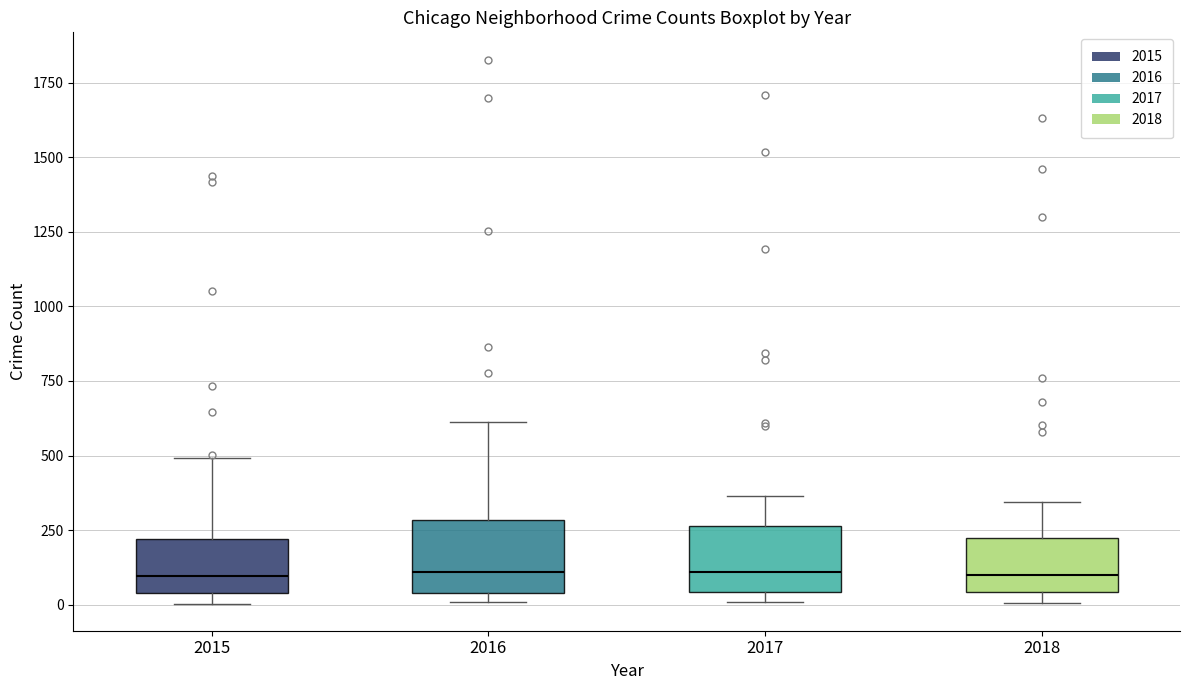

Where does the upper whisker of the box at x = 2018 end on the y-axis? The values are not printed on the chart, so give them approximately, as read against the axis.

350